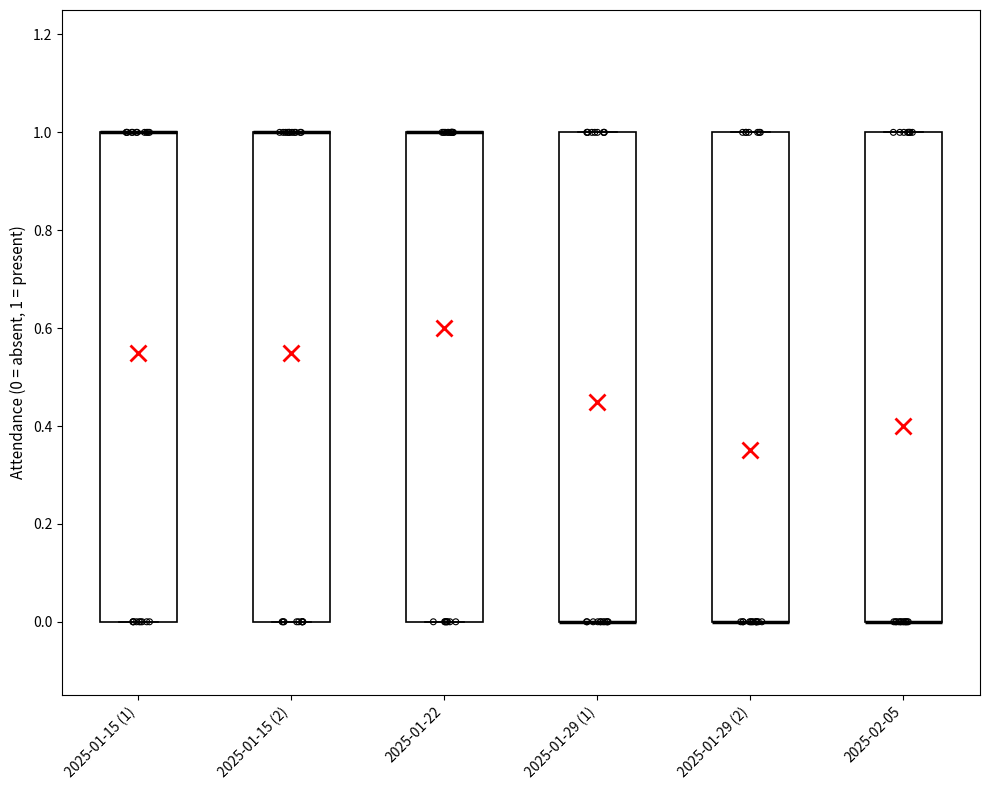

Reading left to right, transcribe this box plot: for each box, give where its median line is, the range the box spans, and where its two whiskers end, as read against the y-axis. The values are not printed on the chart, so give them approximately, as read against the axis.

2025-01-15 (1): median 1 (drawn on the box's upper edge), box 0 to 1, whiskers 0 to 1
2025-01-15 (2): median 1 (drawn on the box's upper edge), box 0 to 1, whiskers 0 to 1
2025-01-22: median 1 (drawn on the box's upper edge), box 0 to 1, whiskers 0 to 1
2025-01-29 (1): median 0 (drawn on the box's lower edge), box 0 to 1, whiskers 0 to 1
2025-01-29 (2): median 0 (drawn on the box's lower edge), box 0 to 1, whiskers 0 to 1
2025-02-05: median 0 (drawn on the box's lower edge), box 0 to 1, whiskers 0 to 1